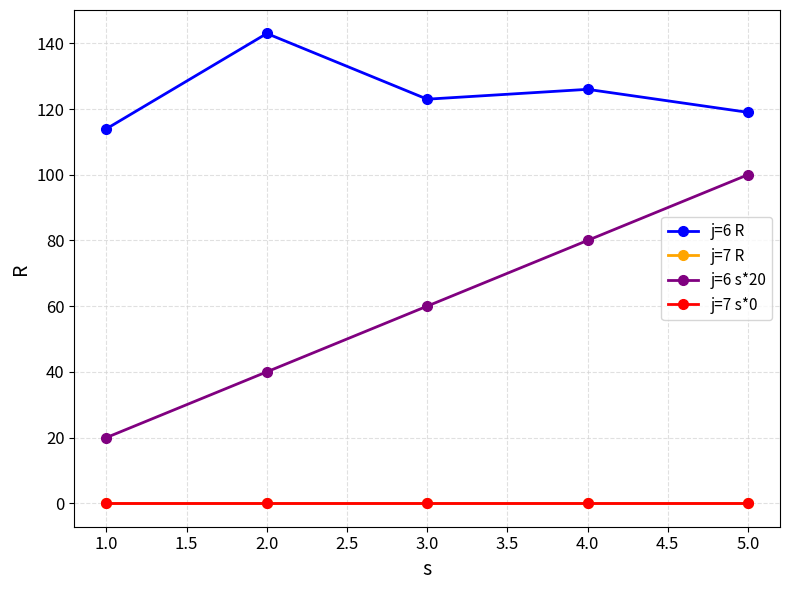

Is this an area chart (filled region under the line)?

No